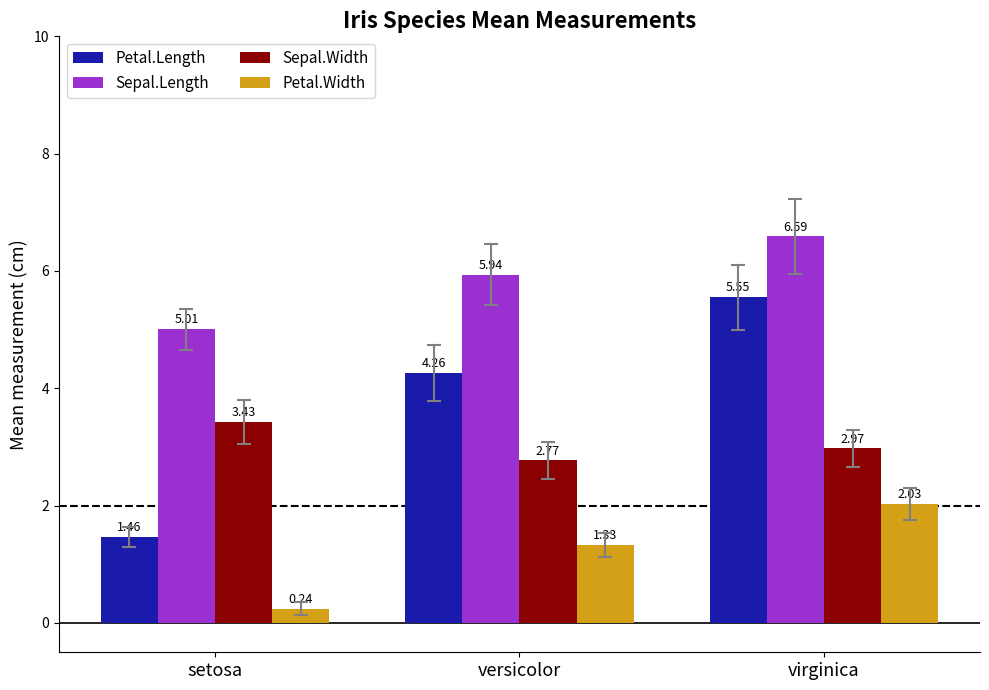

What is the sum of the Sepal.Length values at setosa and versicolor?

10.9